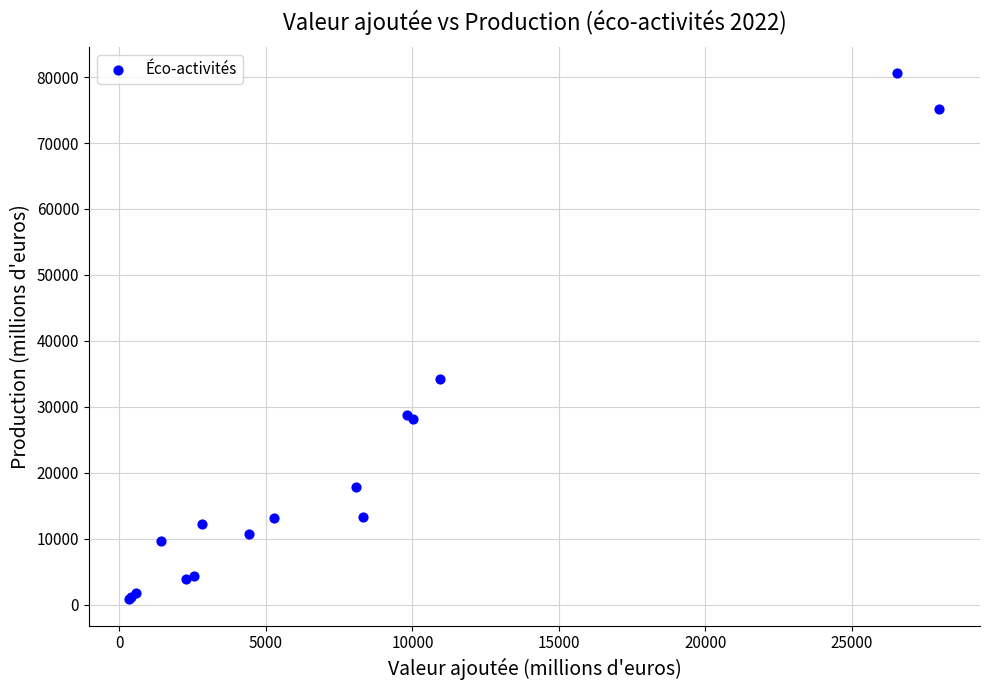

What Y value in the scatter plot is closest to 40695?

34190.3